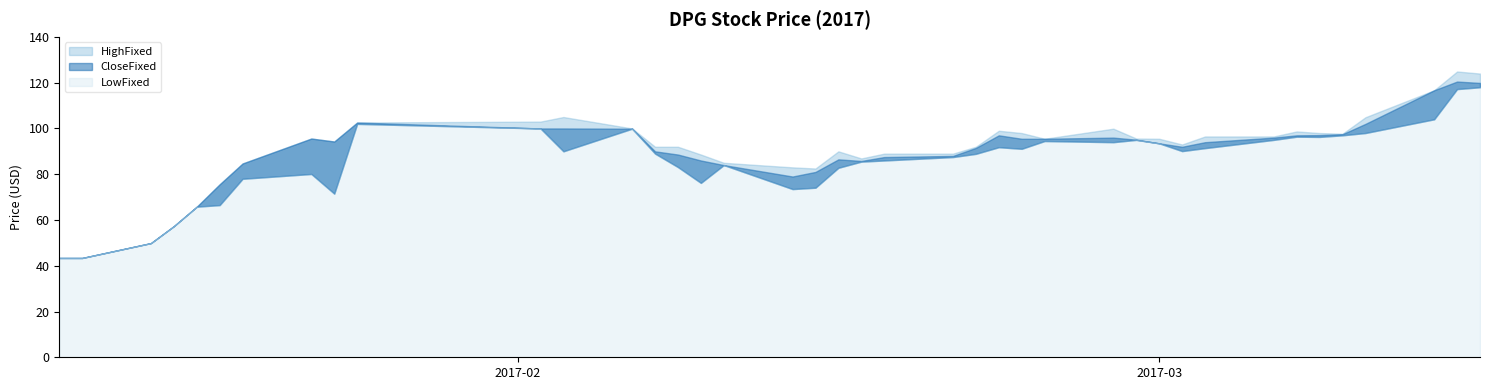

Which series has the widest spread of values?

HighFixed